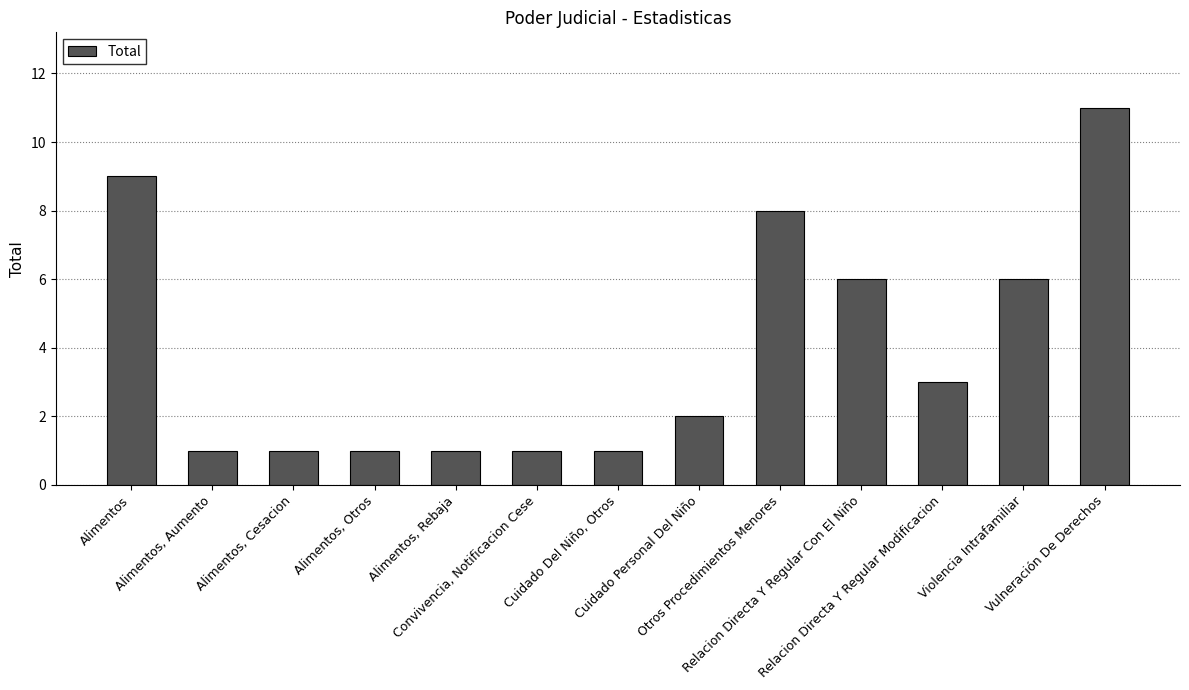

What is the greatest value displayed?

11